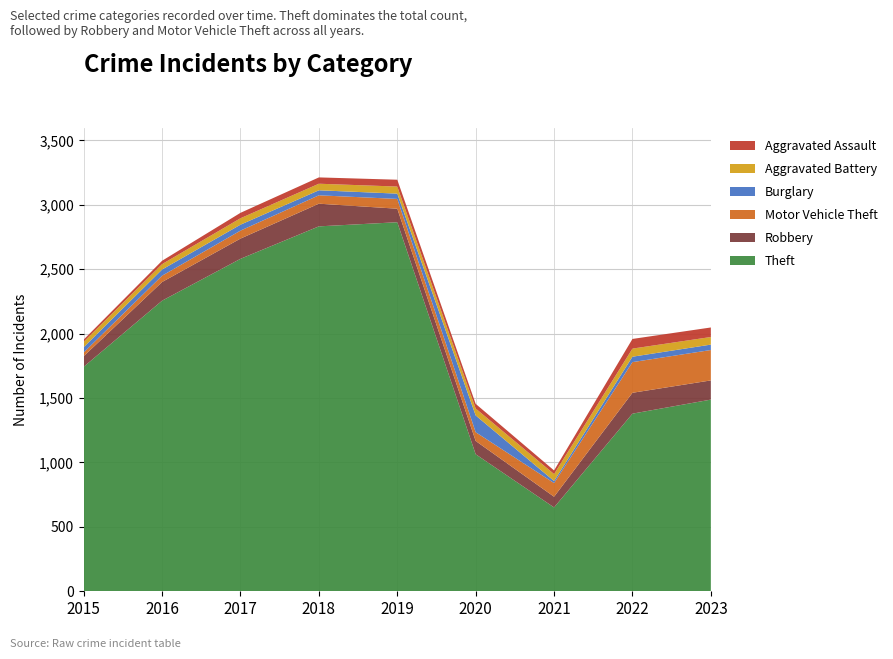

Reading left to right, transcribe all the data shown in this chart.

Theft: 2015=1743	2016=2256	2017=2581	2018=2833	2019=2865	2020=1064	2021=651	2022=1379	2023=1488
Robbery: 2015=82	2016=145	2017=157	2018=176	2019=105	2020=103	2021=83	2022=162	2023=149
Motor Vehicle Theft: 2015=29	2016=49	2017=62	2018=65	2019=76	2020=68	2021=106	2022=238	2023=236
Burglary: 2015=41	2016=48	2017=46	2018=39	2019=41	2020=130	2021=16	2022=42	2023=42
Aggravated Battery: 2015=42	2016=42	2017=50	2018=51	2019=55	2020=54	2021=54	2022=63	2023=59
Aggravated Assault: 2015=17	2016=26	2017=42	2018=49	2019=53	2020=36	2021=28	2022=75	2023=74